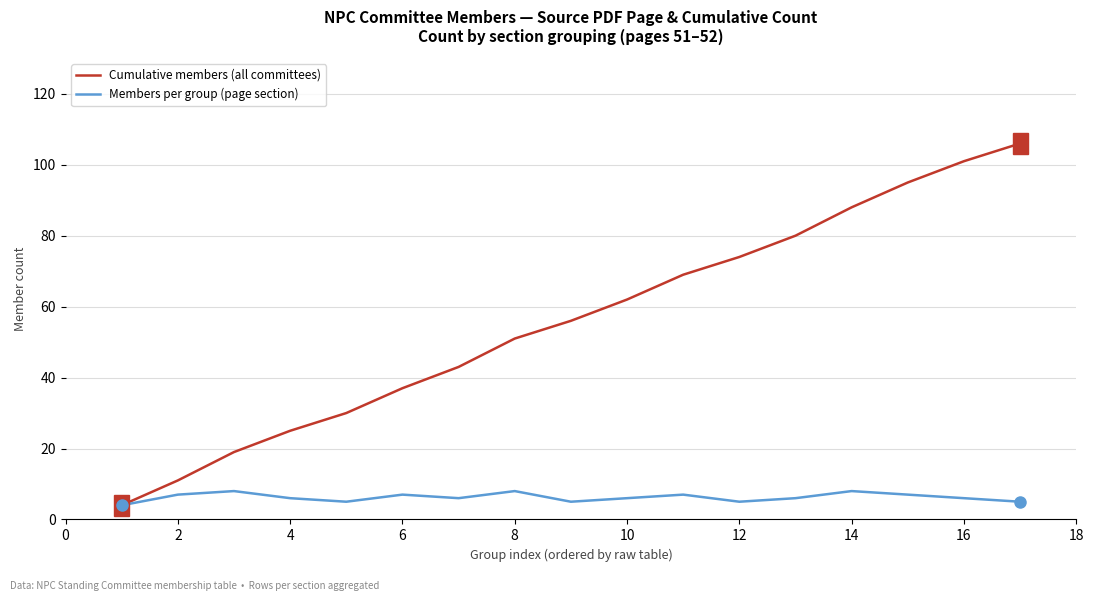

Which series has the widest spread of values?

Cumulative members (all committees)